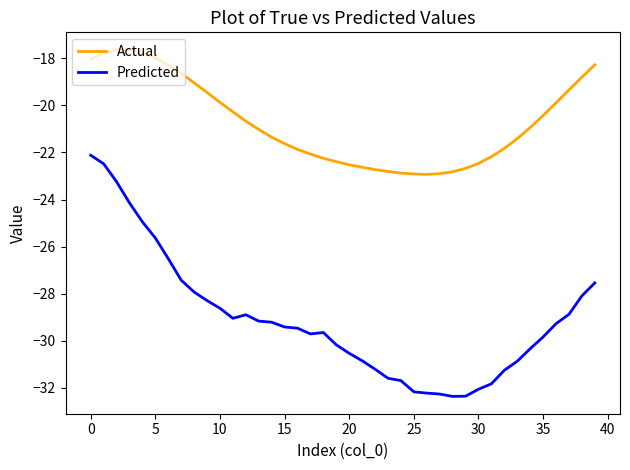

Which series has the widest spread of values?

Predicted